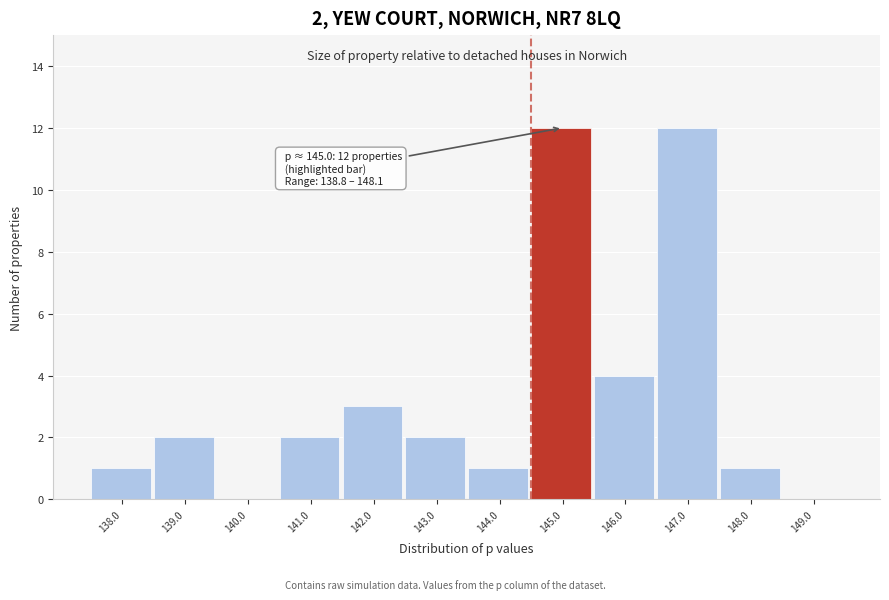

Reading left to right, list all the values displayed in this chart.

138.0=1	139.0=2	140.0=0	141.0=2	142.0=3	143.0=2	144.0=1	145.0=12	146.0=4	147.0=12	148.0=1	149.0=0